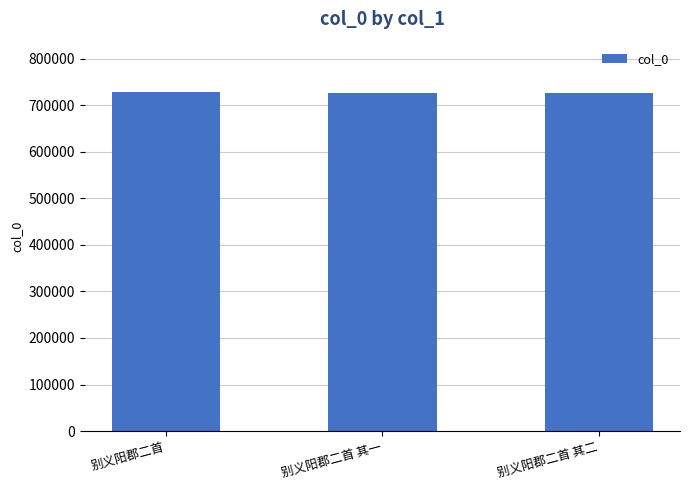

Approximately how many times larger is the value at 别义阳郡二首 其一 compared to 别义阳郡二首 其二?

1.0